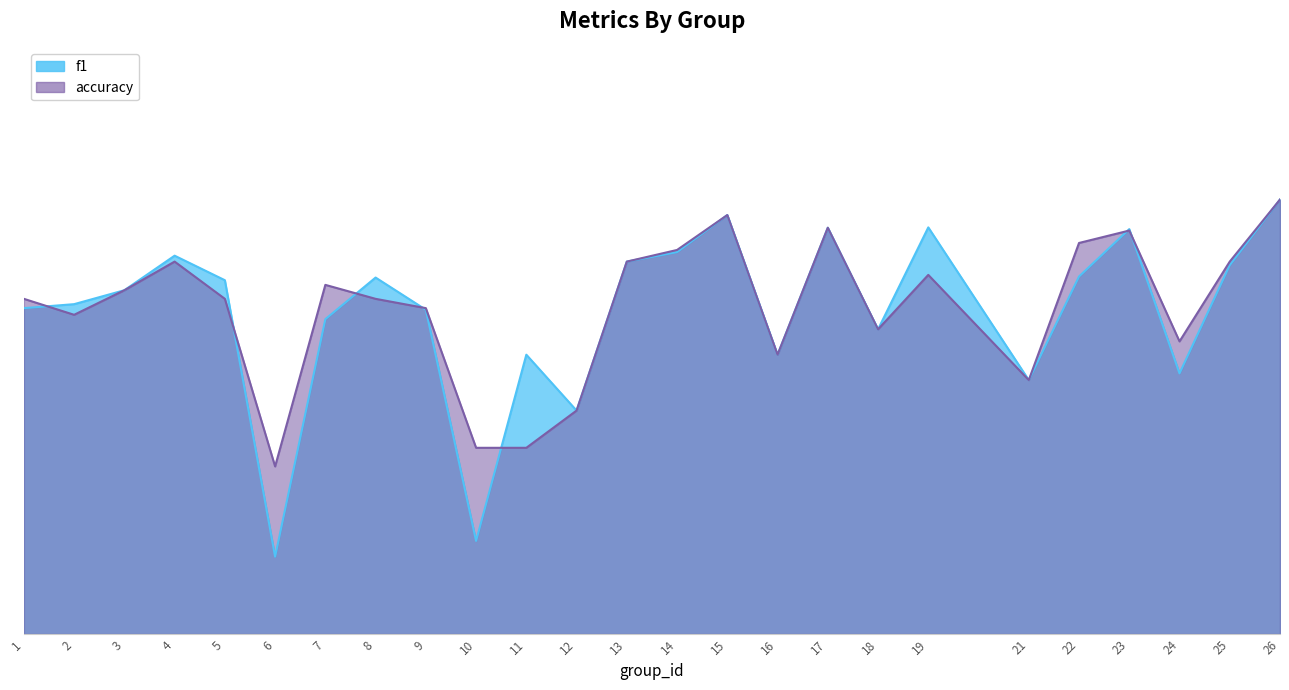

How many times do accuracy and f1 cross each other?

7